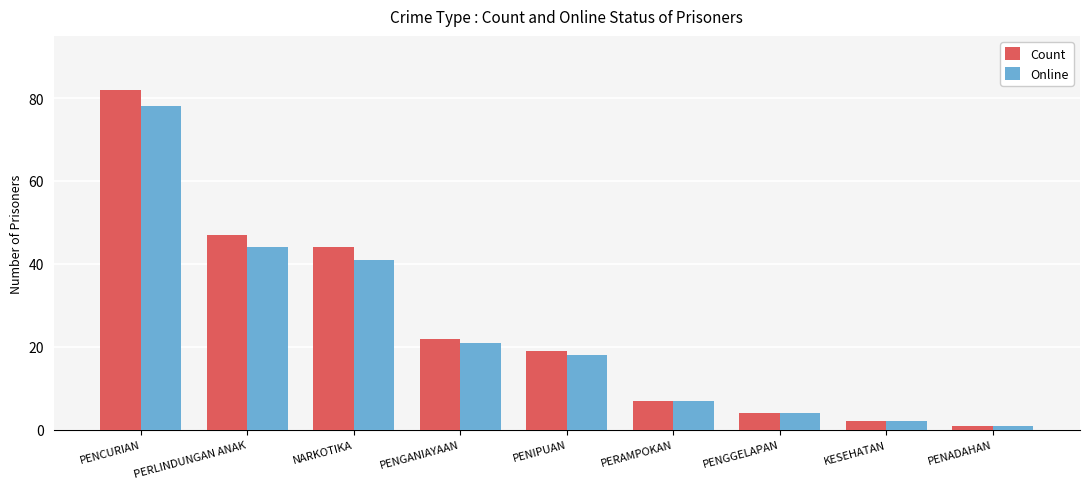

Which series has the widest spread of values?

Count